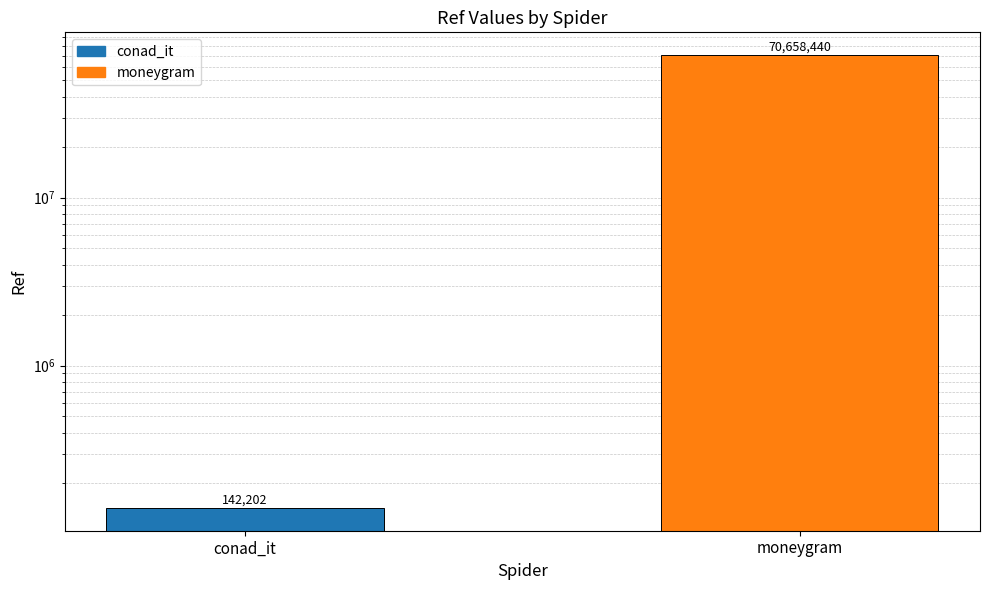

What is the maximum value shown in the chart?

70658440